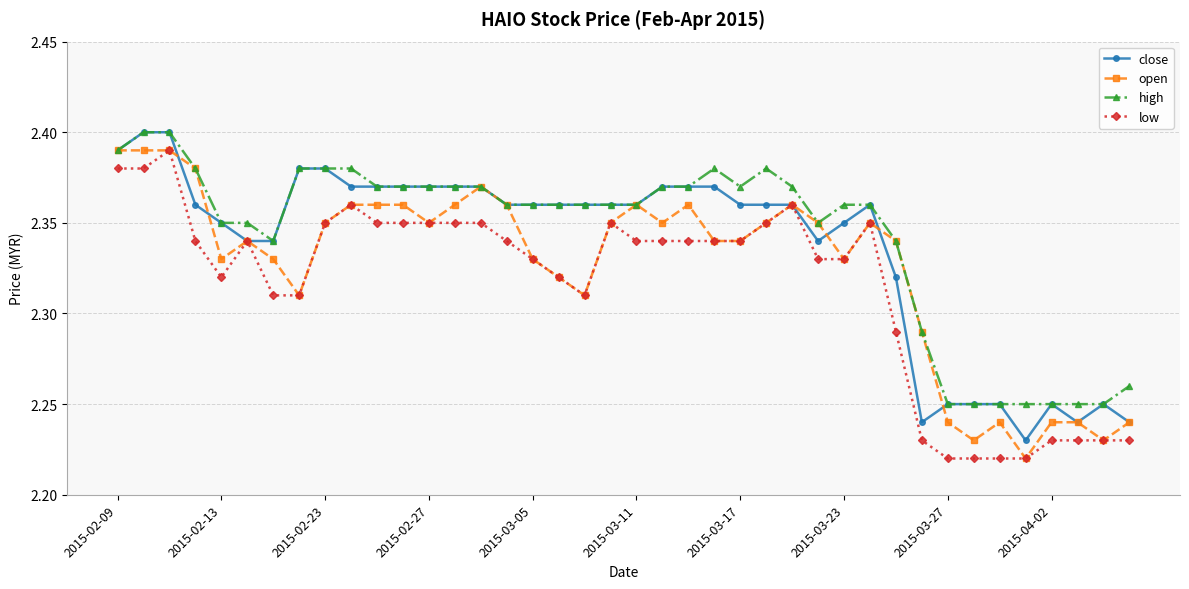

Which series has the largest total across all categories?

high